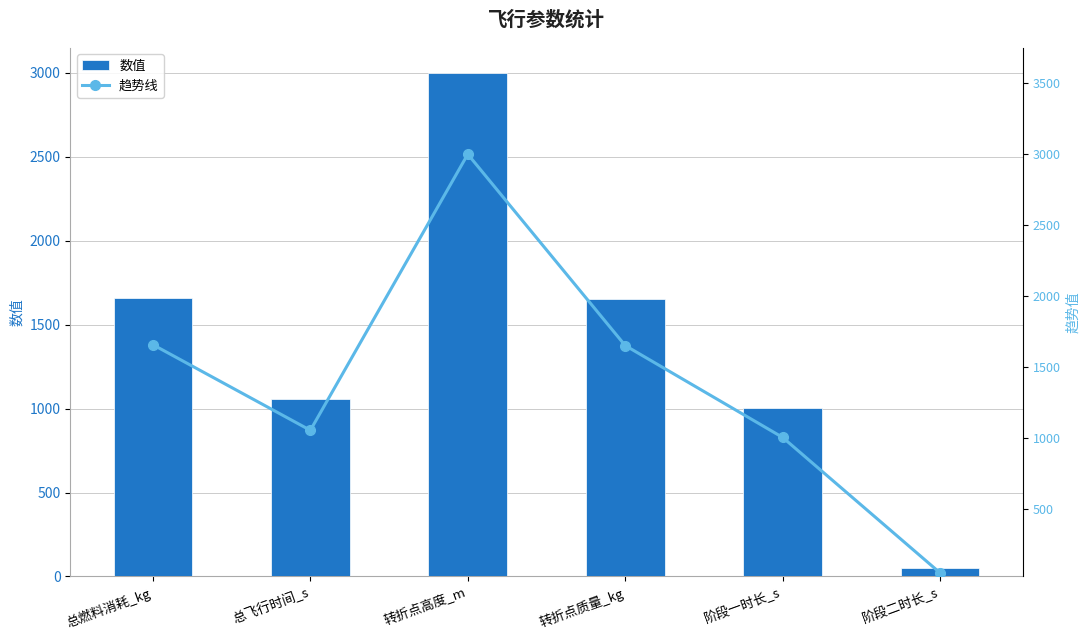

Read the 数值 value at 阶段一时长_s.

1004.7